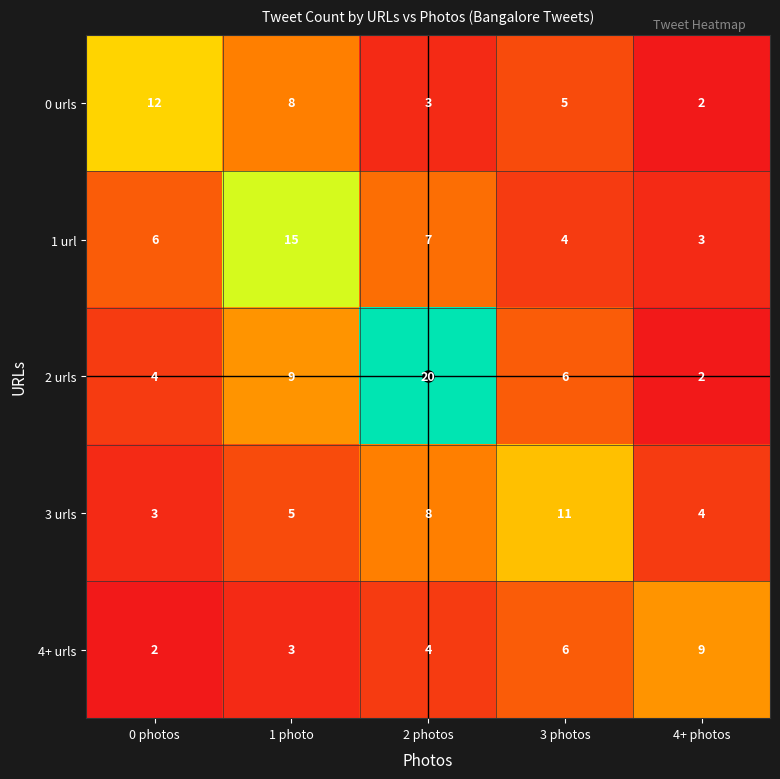

What is the spread (max minus min) of values at 4+ photos?

7